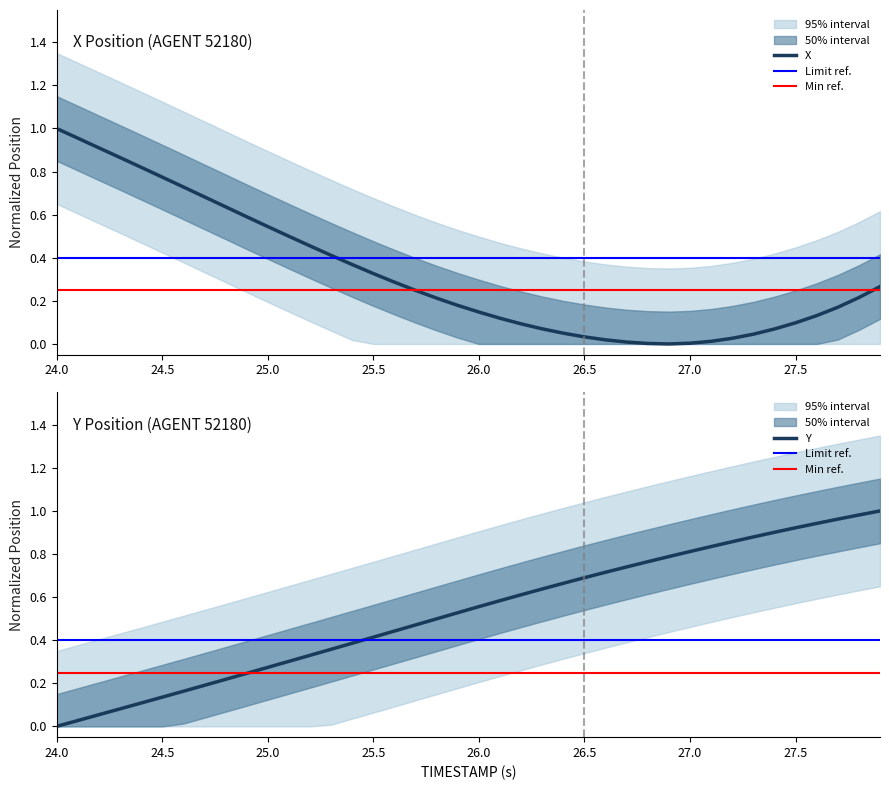

The X series shows 0.1 at 25.5. True or false?

False